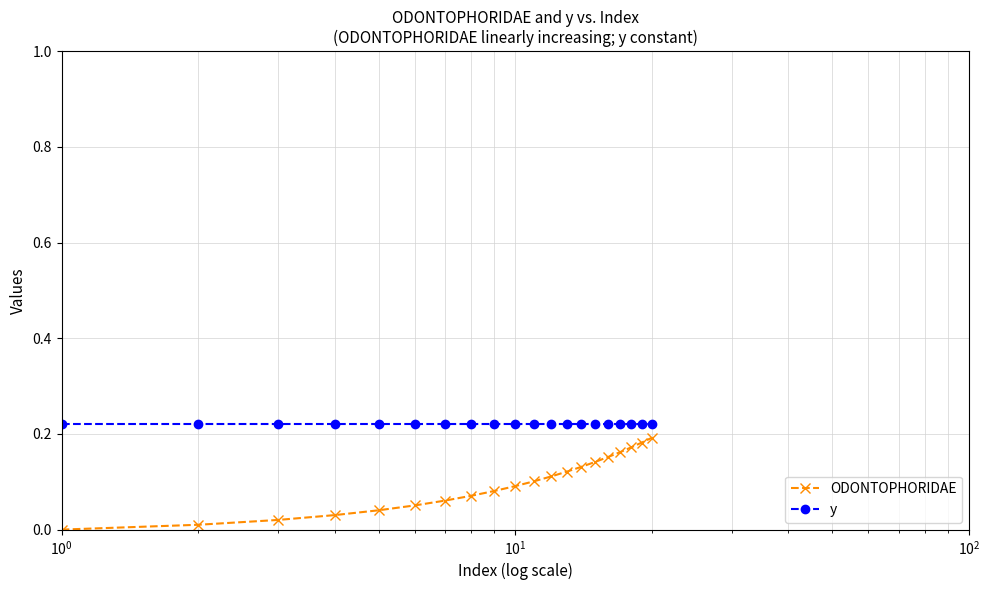

Does the chart display data point markers on the line(s)?

Yes